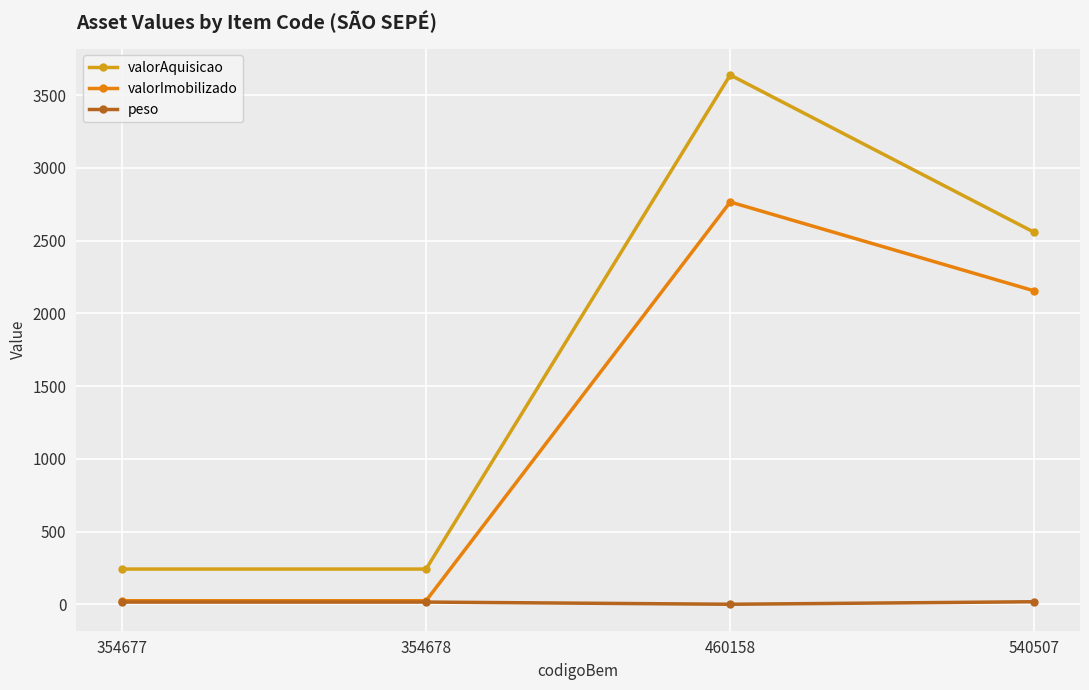

Between 354677 and 354678, which series saw the biggest shift?

valorAquisicao